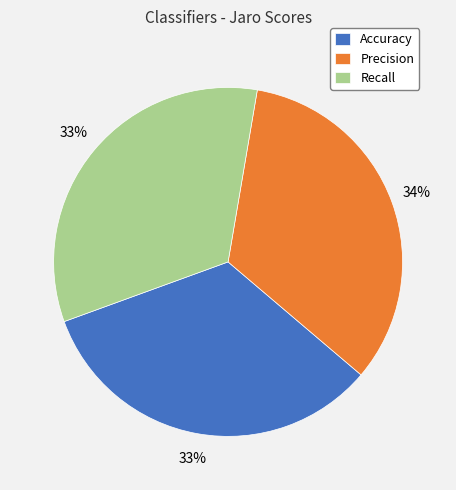

How many slices are in this pie chart?

3